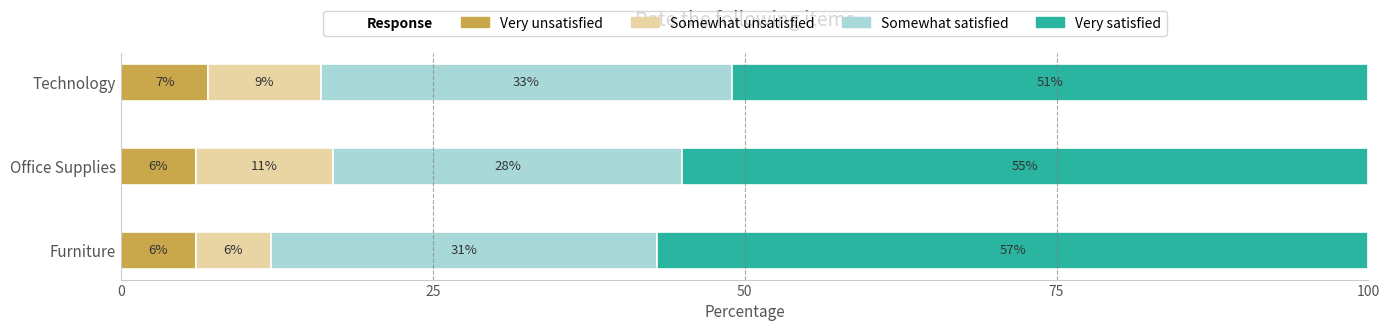

What is the total value across all series at Furniture?

100.0